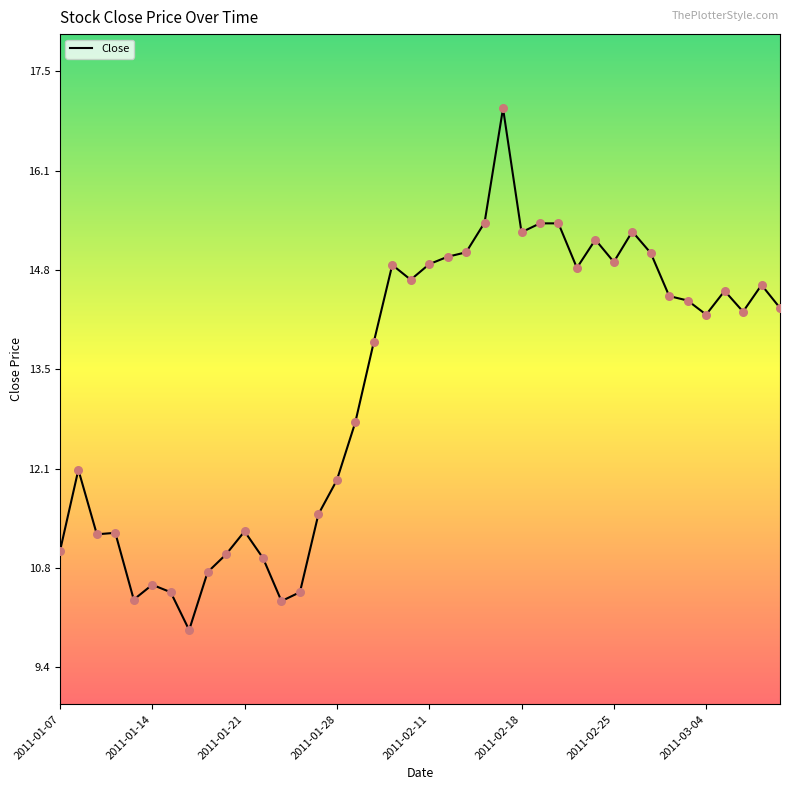

What is the maximum value shown in the chart?

17.0